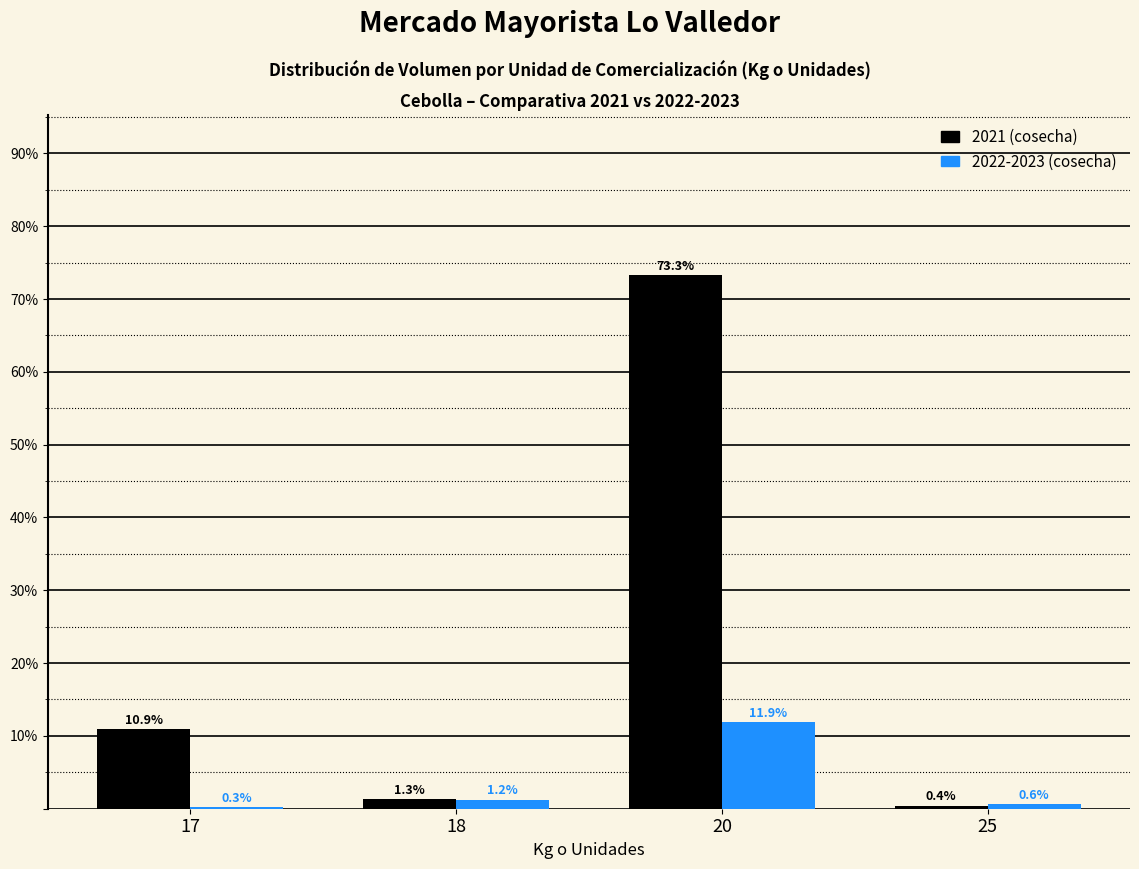

Where does the 2022-2023 (cosecha) series first go above 1?

18